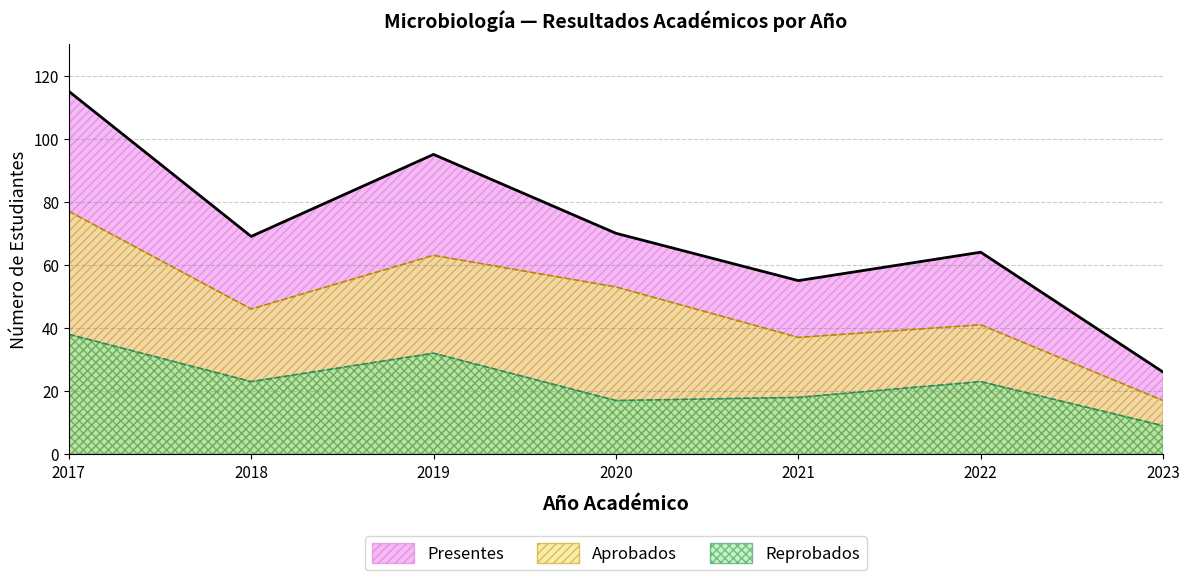

Where is the first local maximum for Presentes?

2019